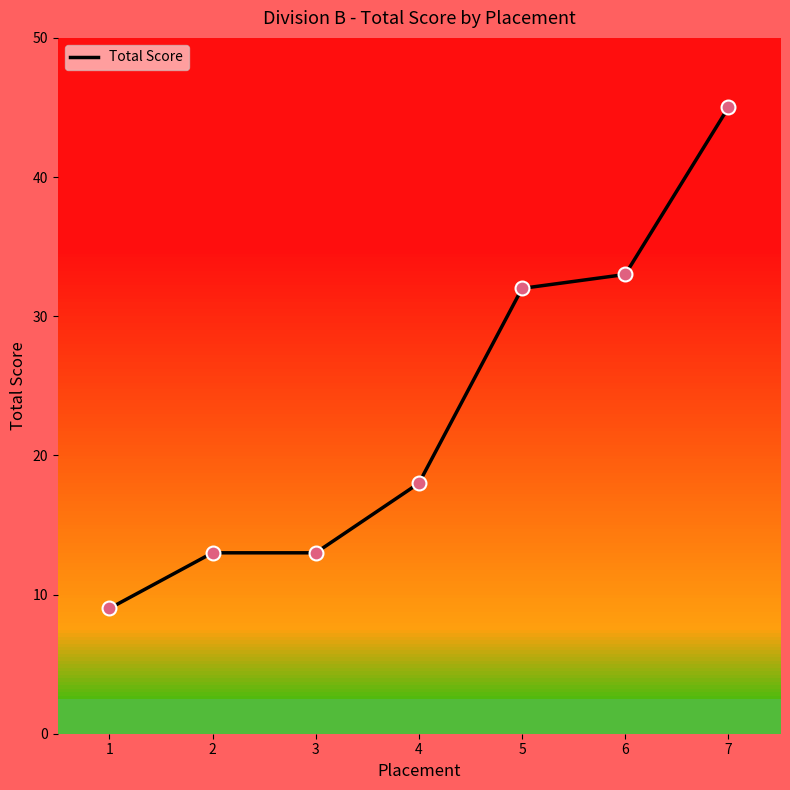

Between 2 and 4, which is larger?

4